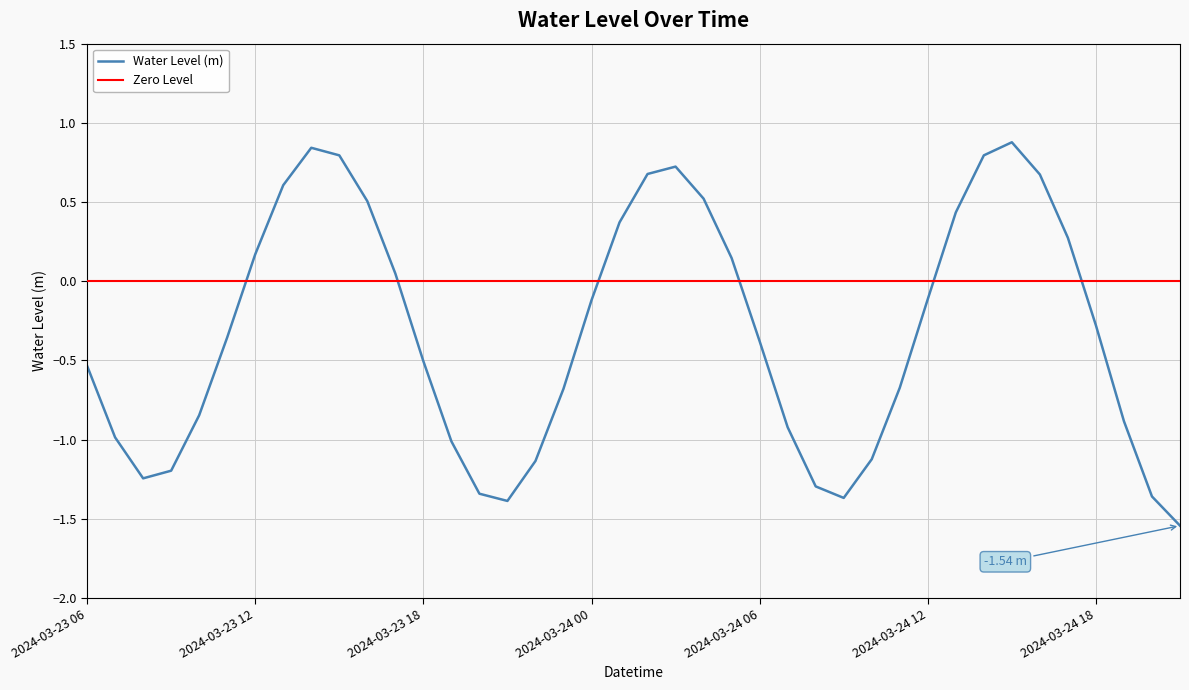

How many values are below zero?

24